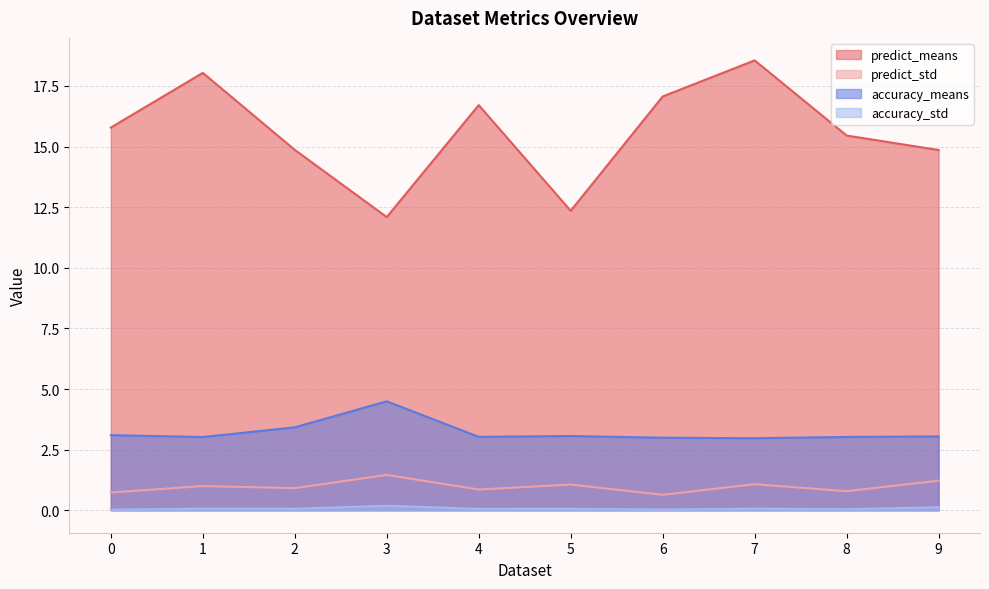

What is the difference between the highest and lowest values at 1?

18.0